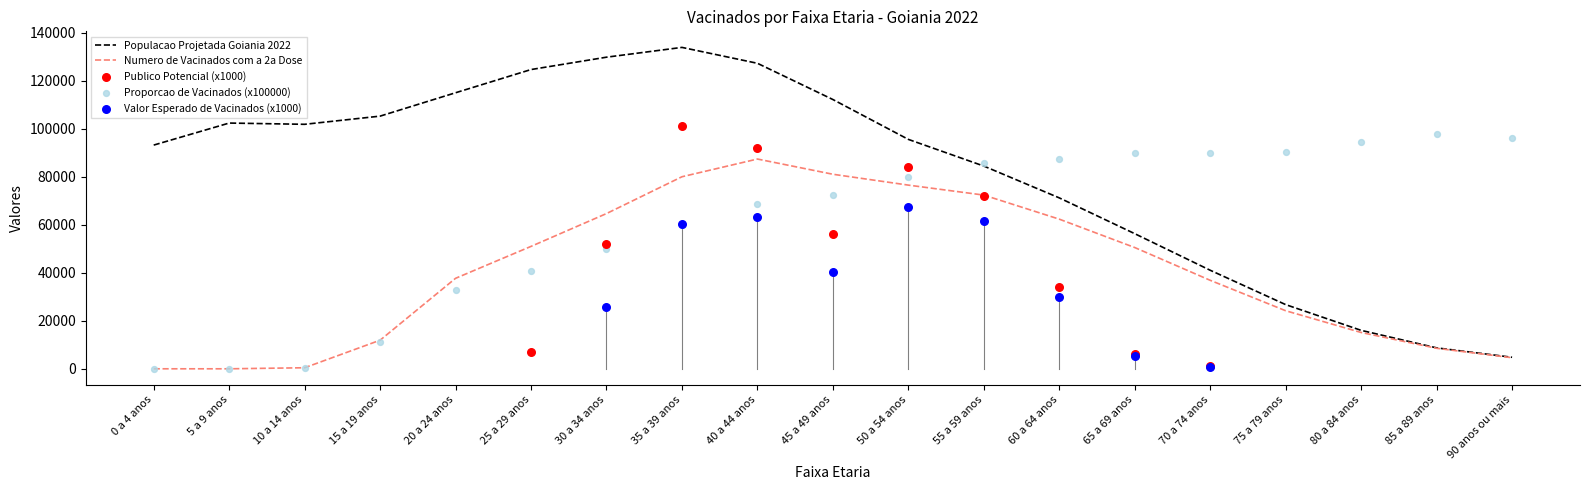

Which series reaches the minimum Y coordinate?

Proporcao de Vacinados